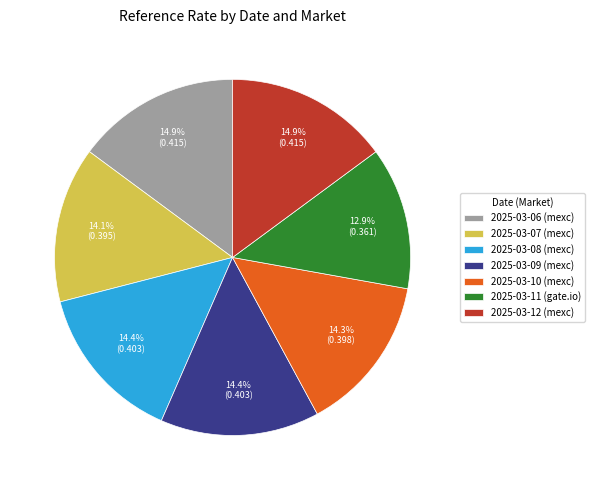

To the nearest percent, what percentage of the pie is 2025-03-10 (mexc)?

14%